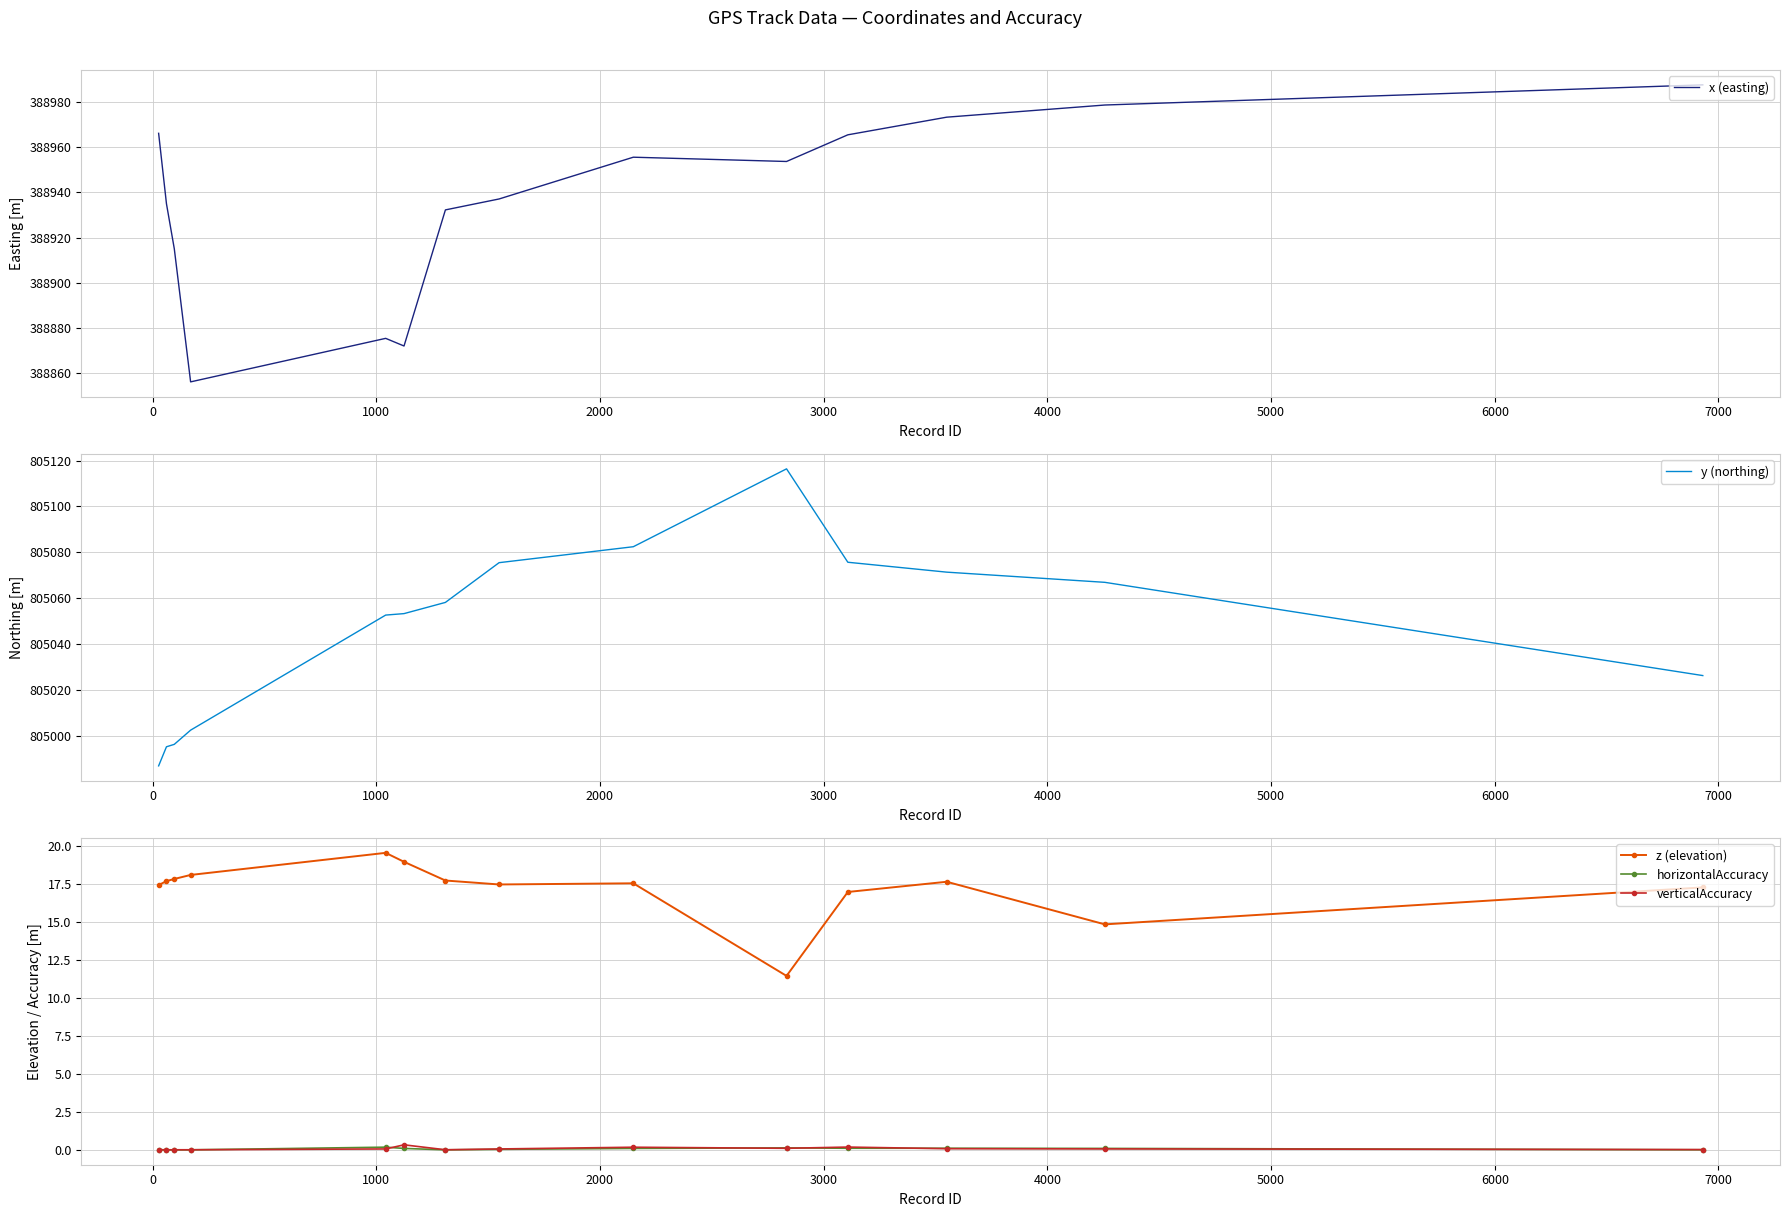

True or false: horizontalAccuracy has more than 2 interior local peaks.

True